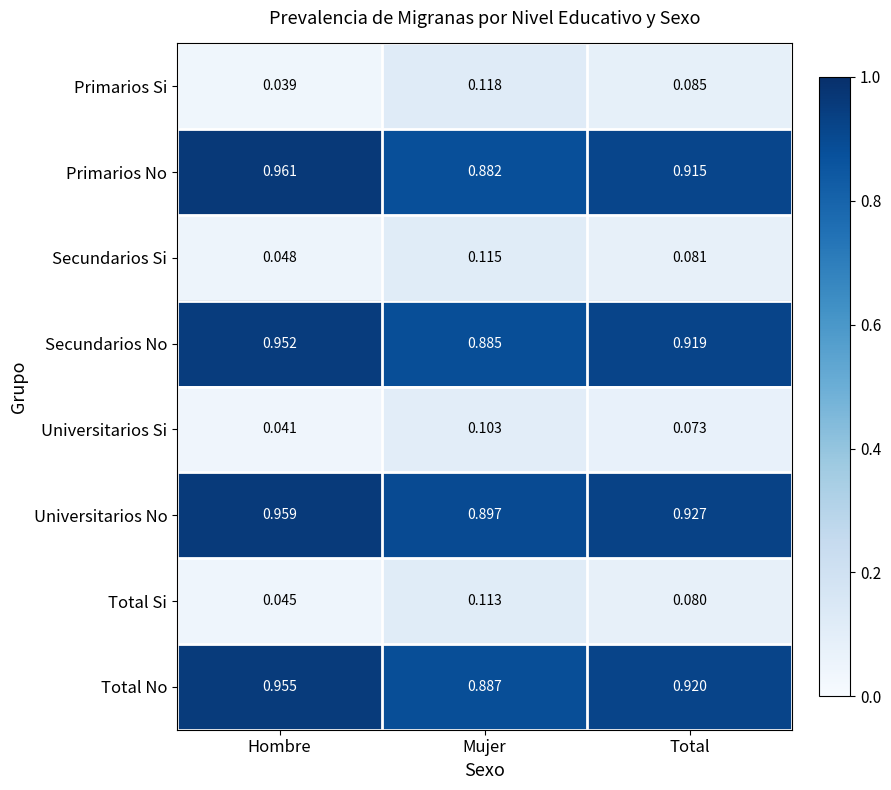

Where is Primarios Si nearest to the value 0?

Hombre